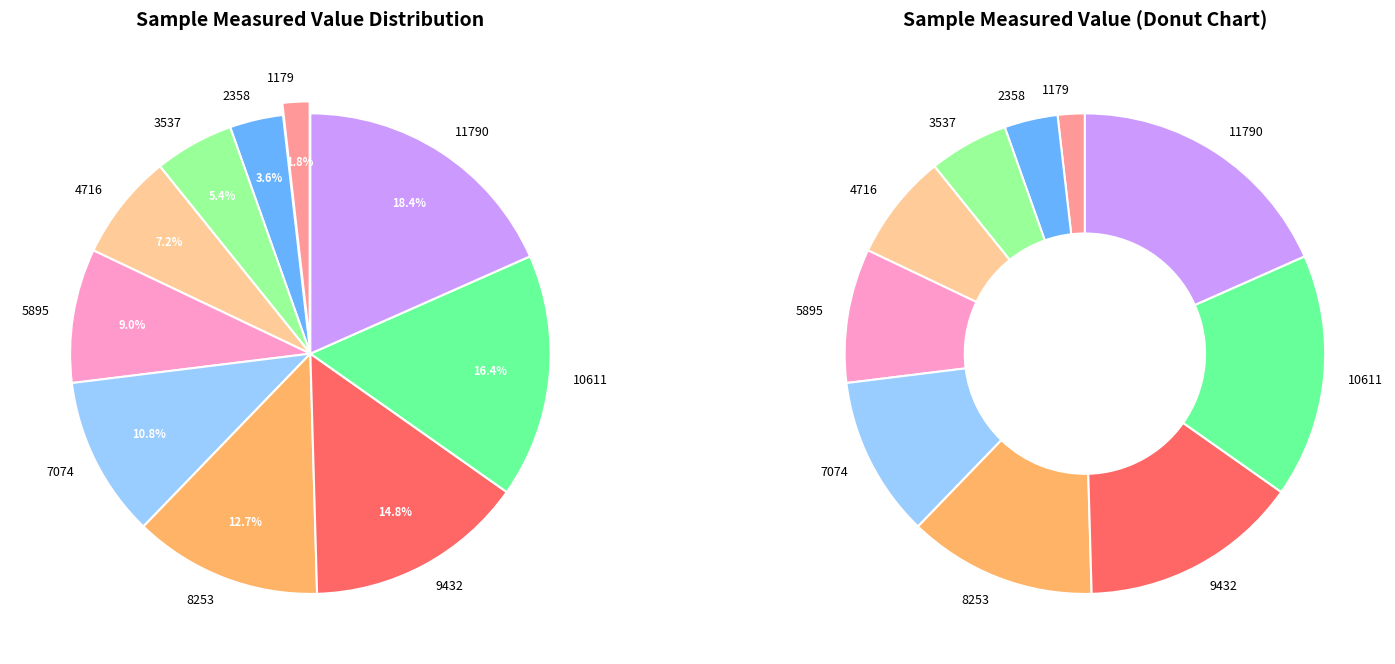

Is 3537 the majority of the pie?

No